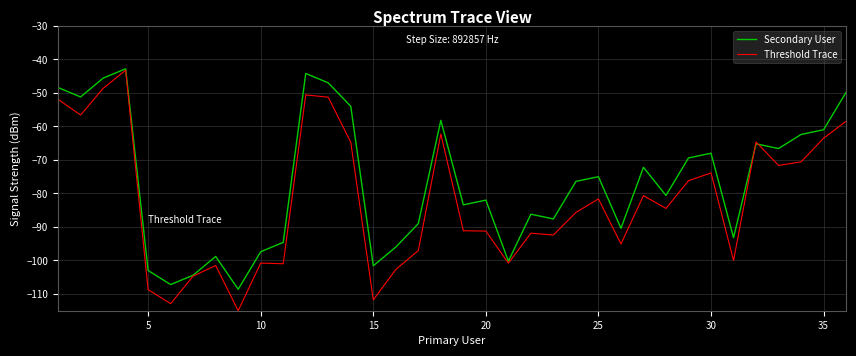

How many interior local valleys does the Secondary User series have?

11